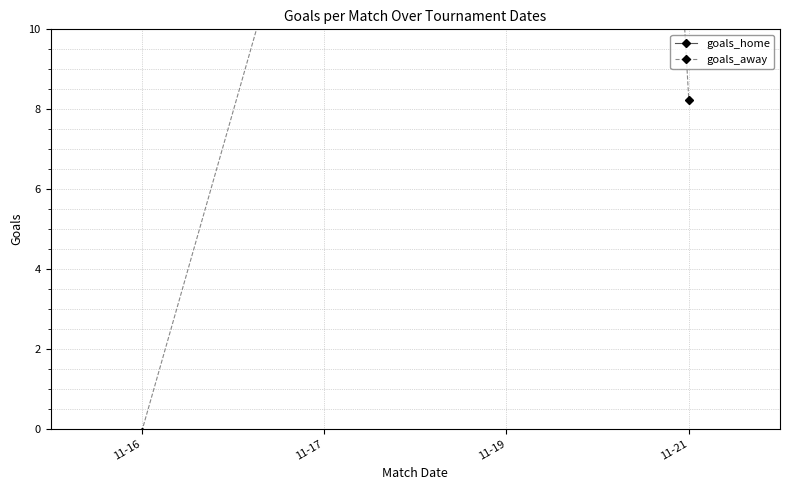

At how many categories does at least one series exceed 39?

1